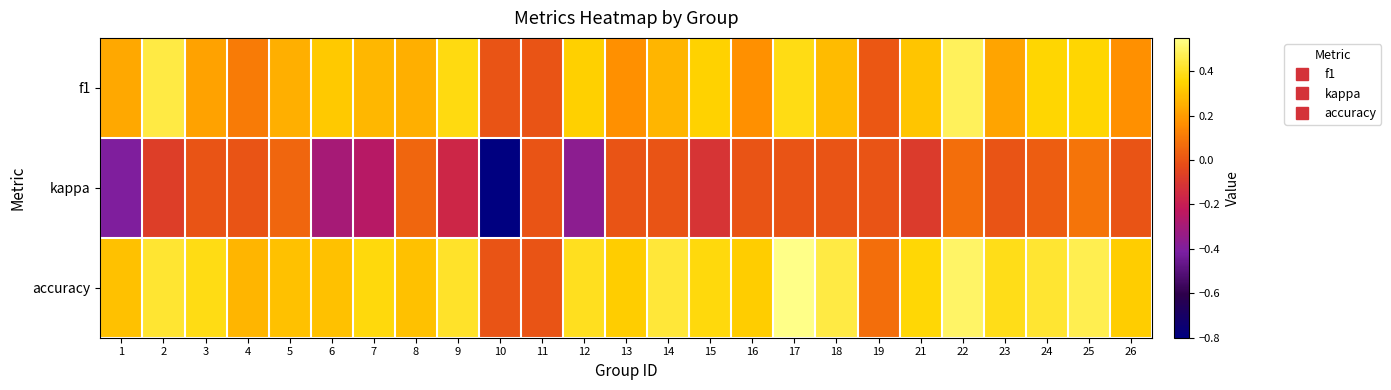

What is the minimum value shown in the chart?

-0.8